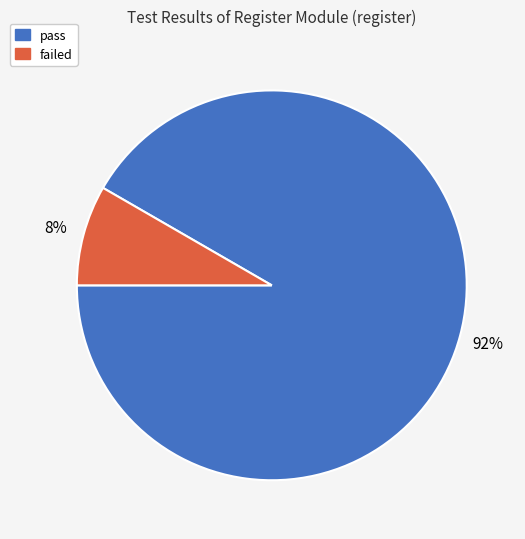

How many slices are in this pie chart?

2